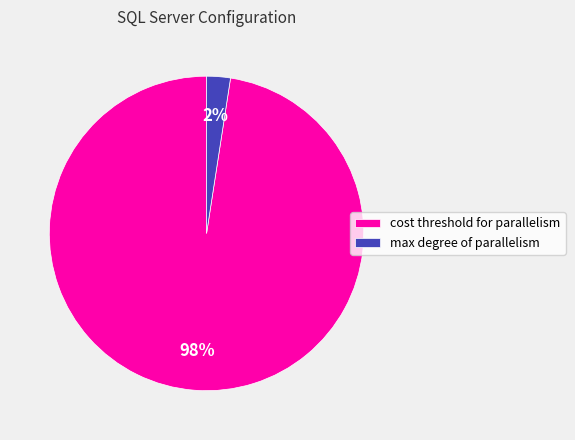

To the nearest percent, what is the average slice percentage?

50%